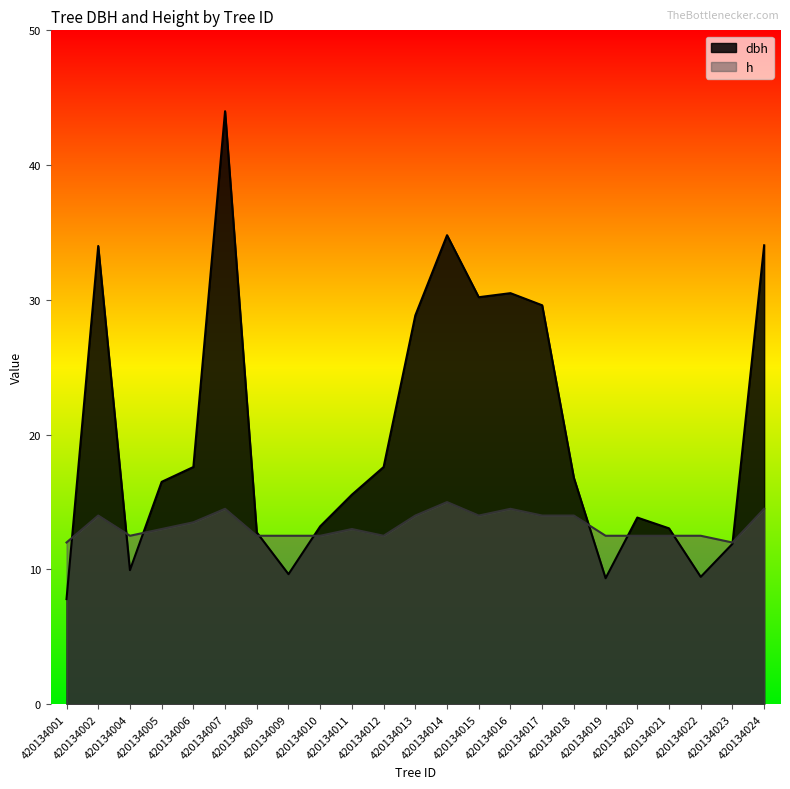

List the series in order of their overall mean, lowest first.

h, dbh